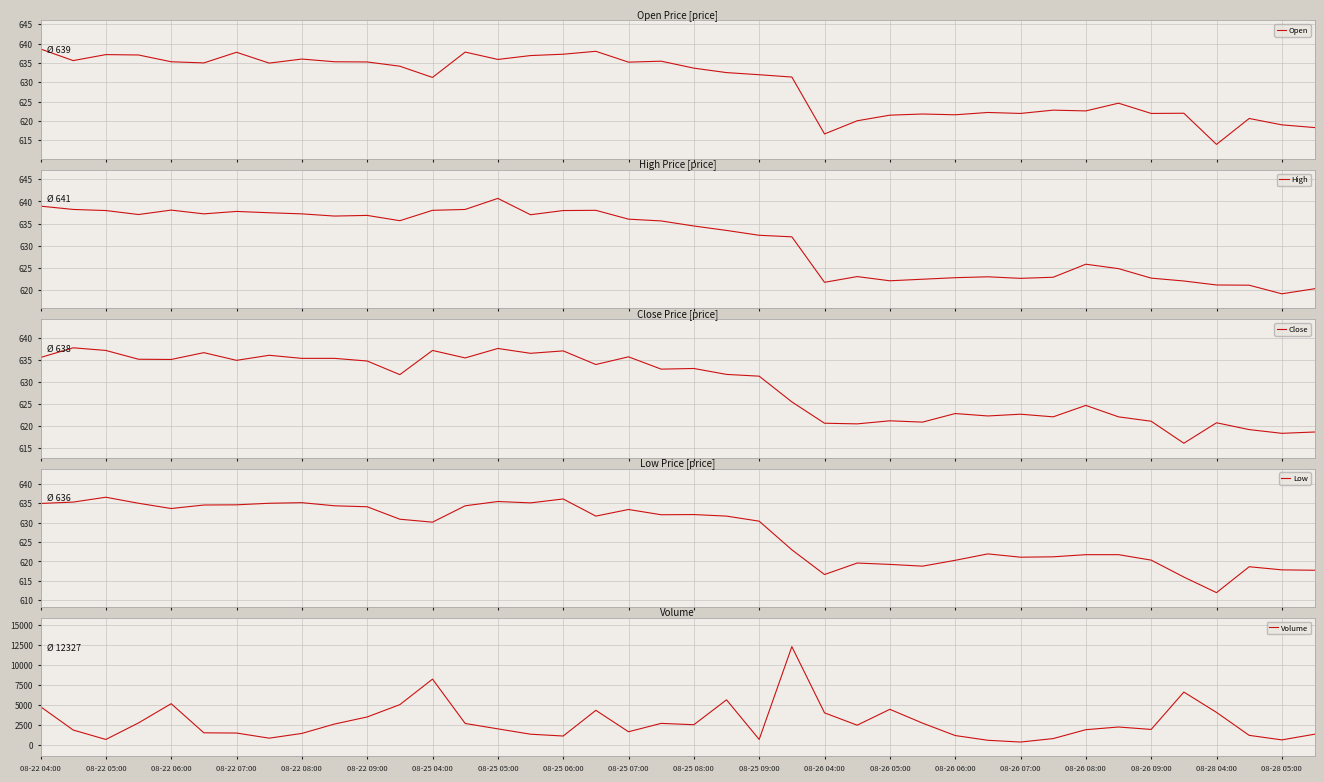

Which series has the largest range (max minus min)?

Volume